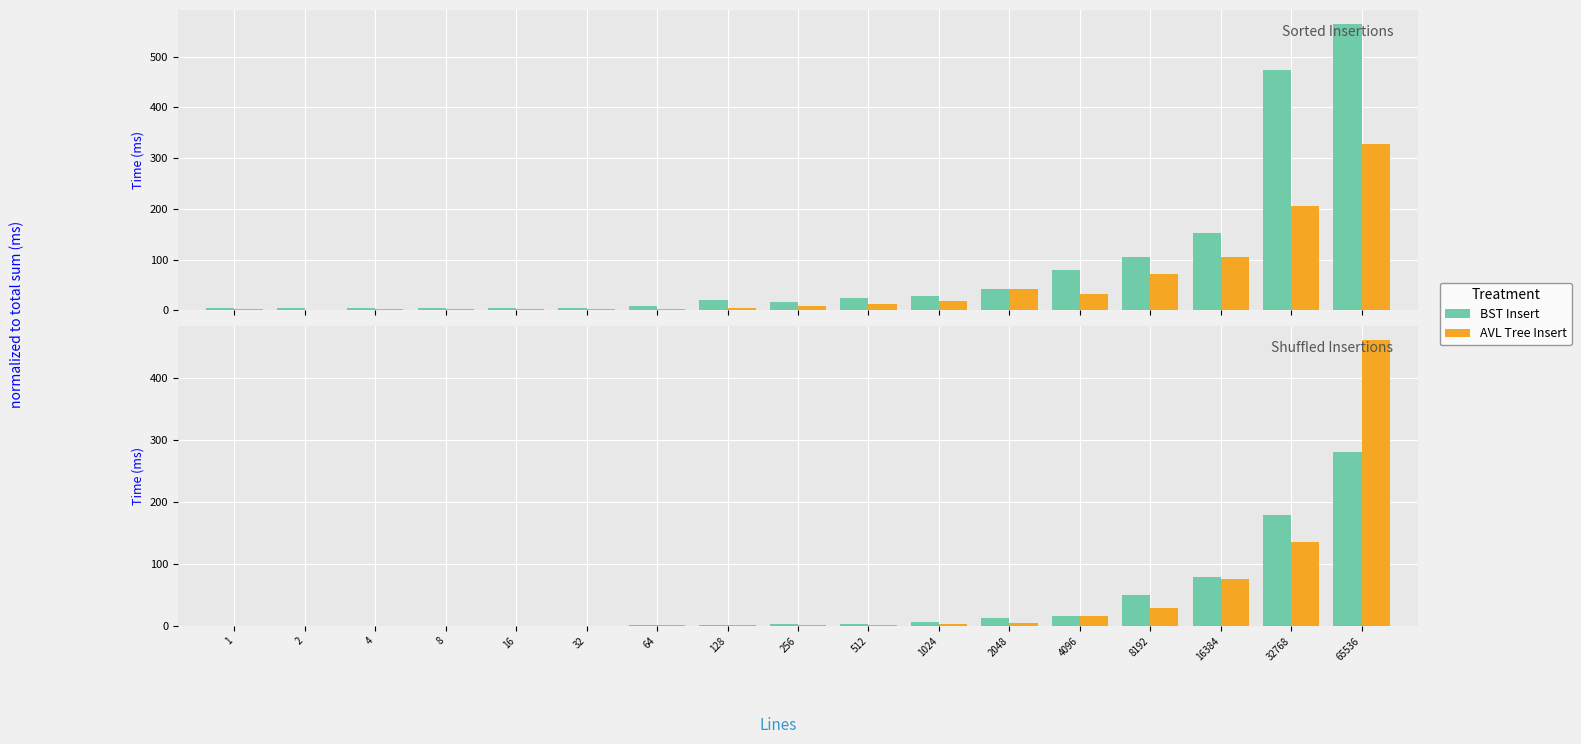

At which label does Sorted AVL Tree Insert first exceed 8?

256